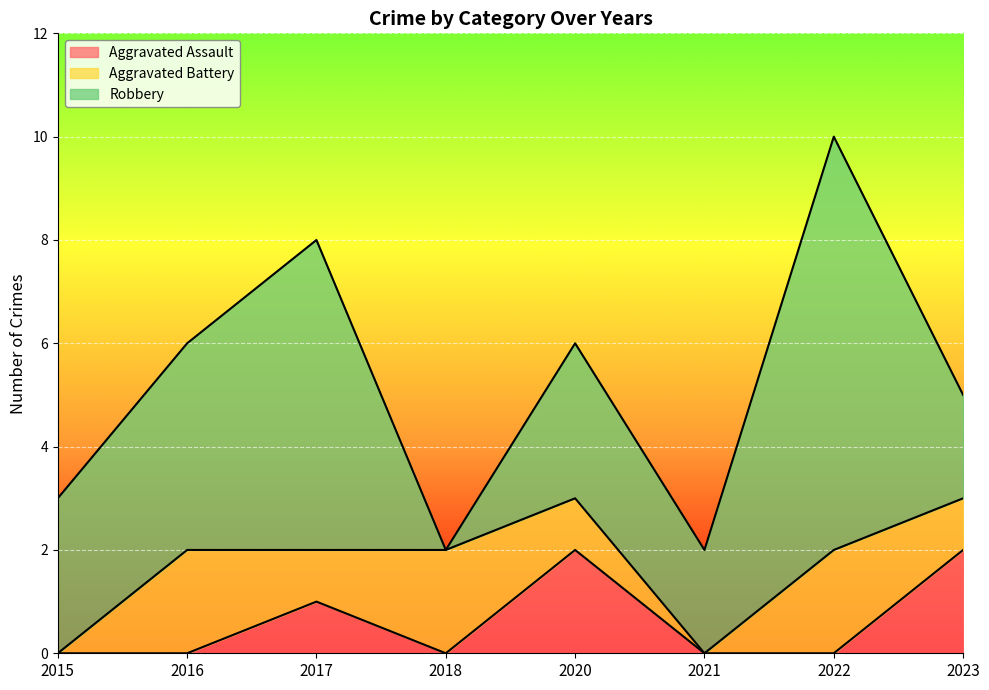

Which has a higher value, 2020 or 2016?

2020